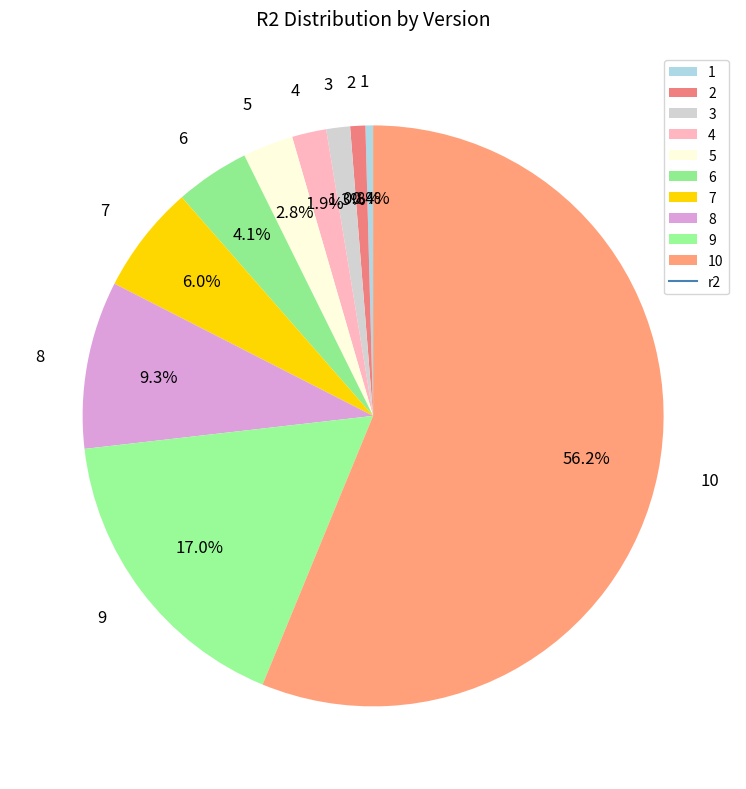

What is the ratio of the value at 3 to the value at 4?

0.7